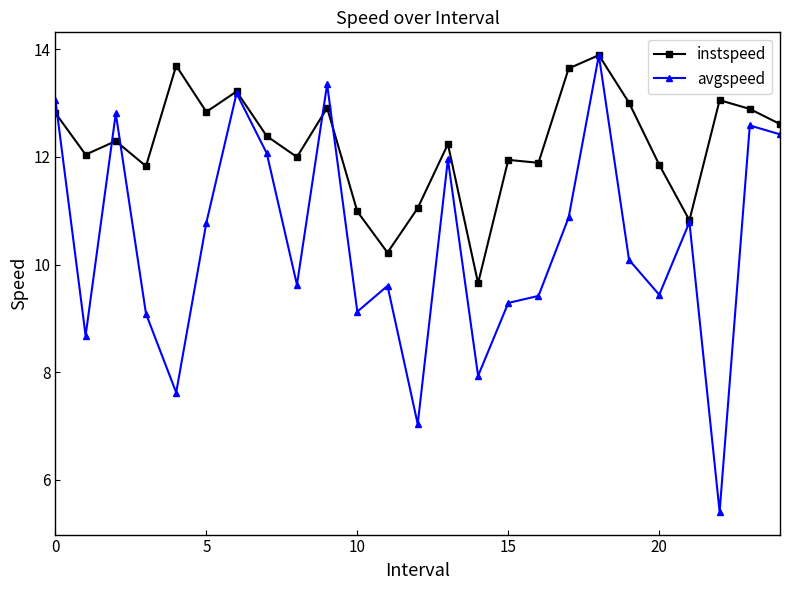

How many data points in avgspeed are above 10?

13